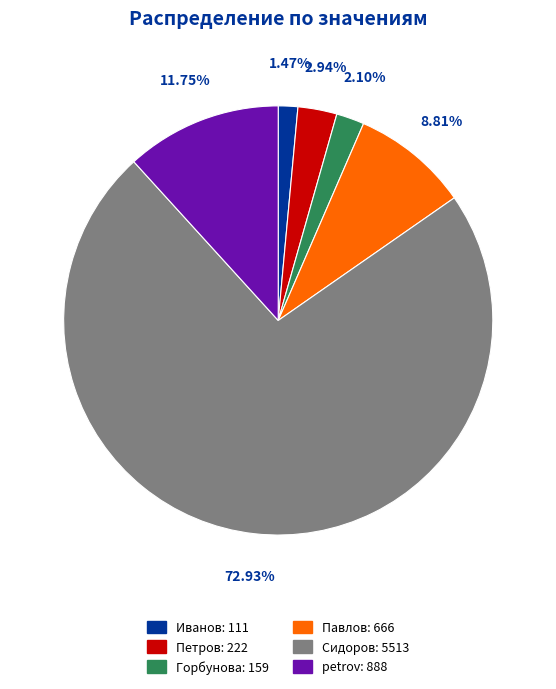

Which category has the smallest portion of the pie?

Иванов